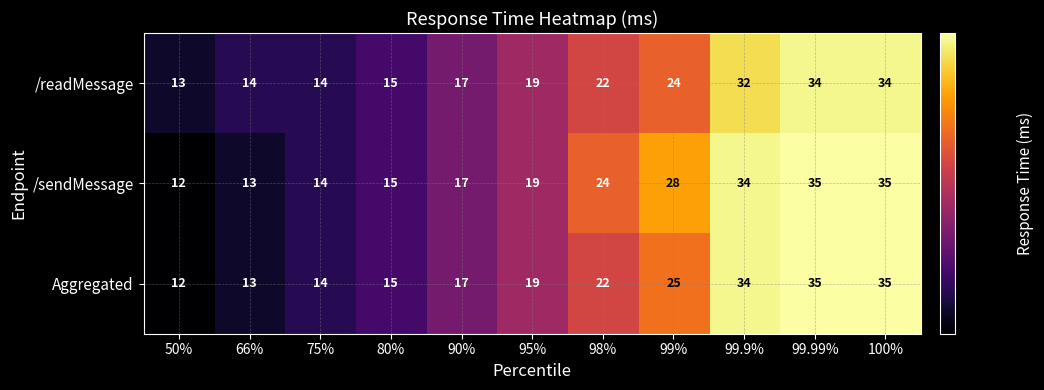

Is it true that /readMessage equals 20 at 50%?

False